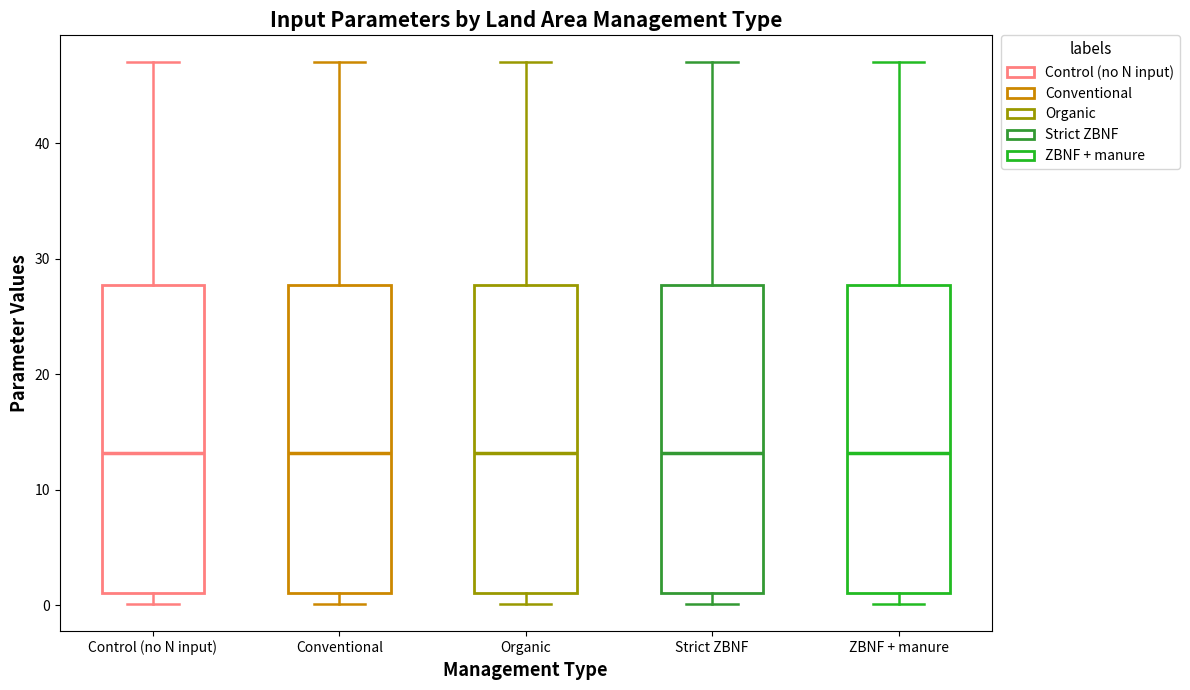

Where is the upper edge of the box for ZBNF + manure on the y-axis? The values are not printed on the chart, so give them approximately, as read against the axis.

28